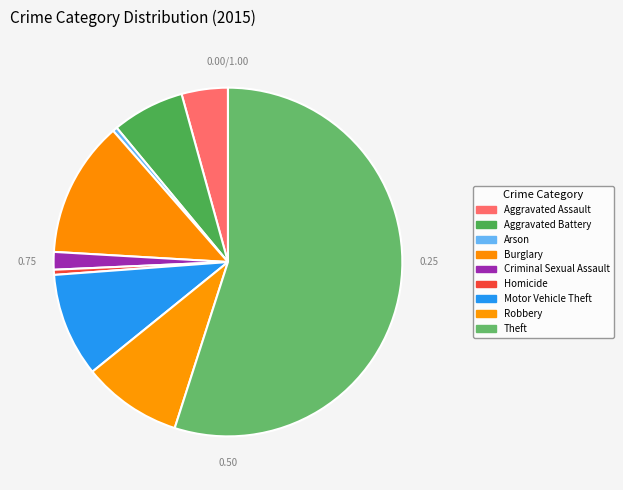

How many slices are in this pie chart?

9